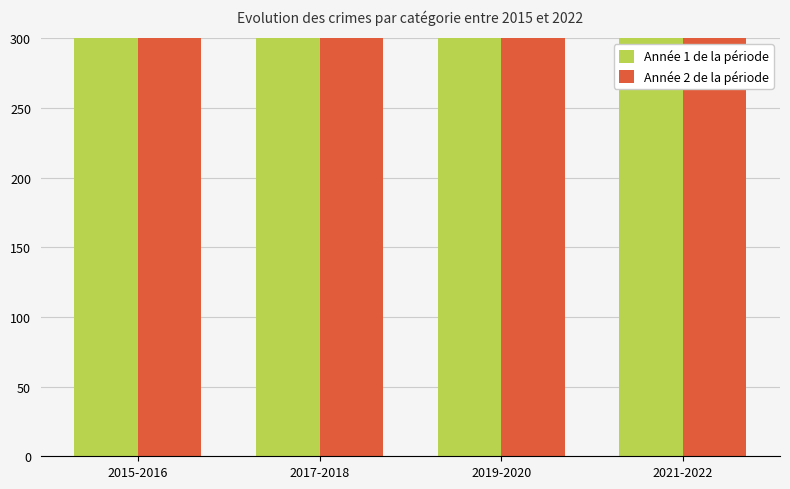

What is the label of the 3rd bar from the right?

2017-2018